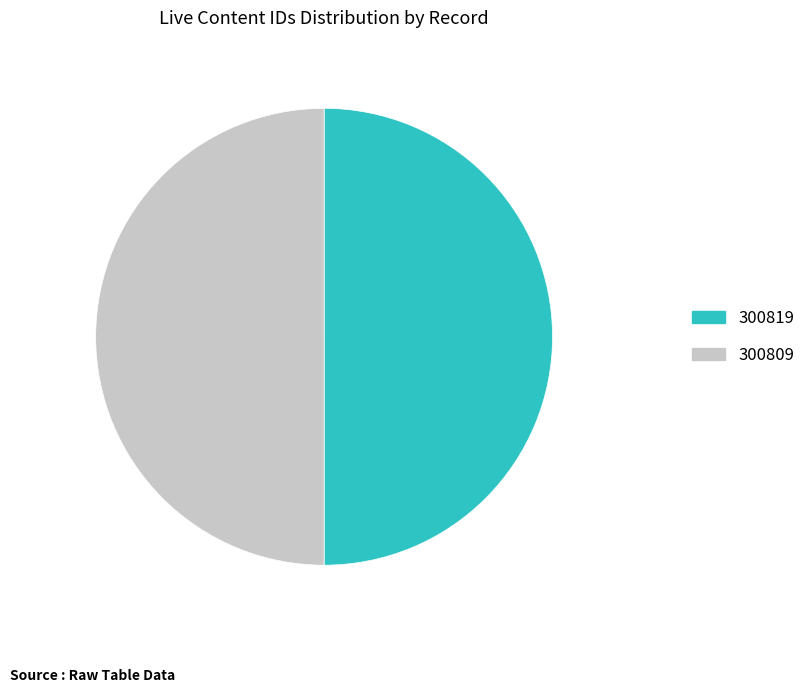

Do 300809 and 300819 together represent more than half of the pie?

Yes